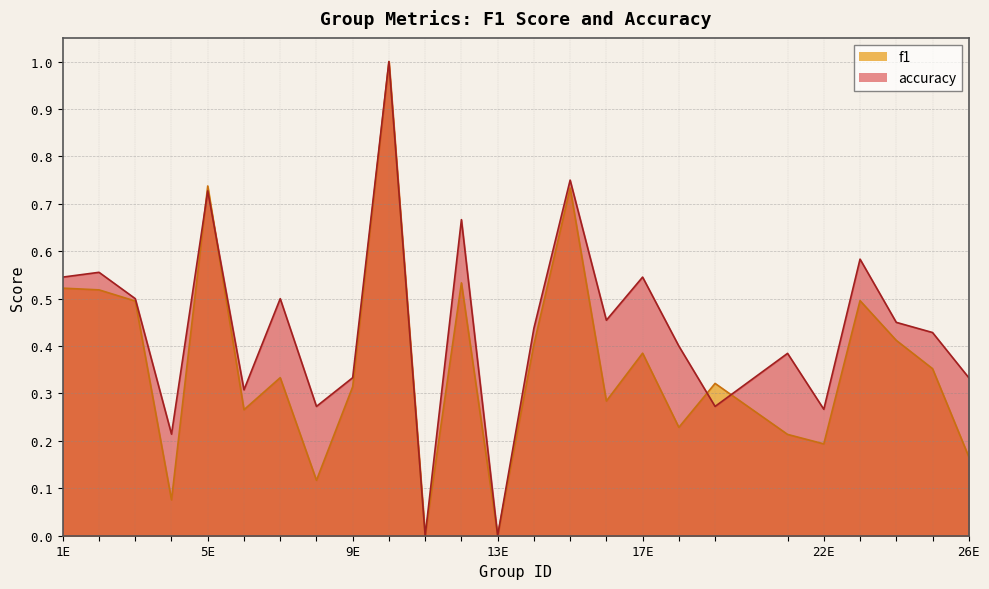

Reading left to right, transcribe all the data shown in this chart.

f1: 0.5	0.5	0.5	0.1	0.7	0.3	0.3	0.1	0.3	1.0	0.0	0.5	0.0	0.4	0.7	0.3	0.4	0.2	0.3	0.2	0.2	0.5	0.4	0.4	0.2
accuracy: 0.5	0.6	0.5	0.2	0.7	0.3	0.5	0.3	0.3	1.0	0.0	0.7	0.0	0.4	0.8	0.5	0.5	0.4	0.3	0.4	0.3	0.6	0.5	0.4	0.3